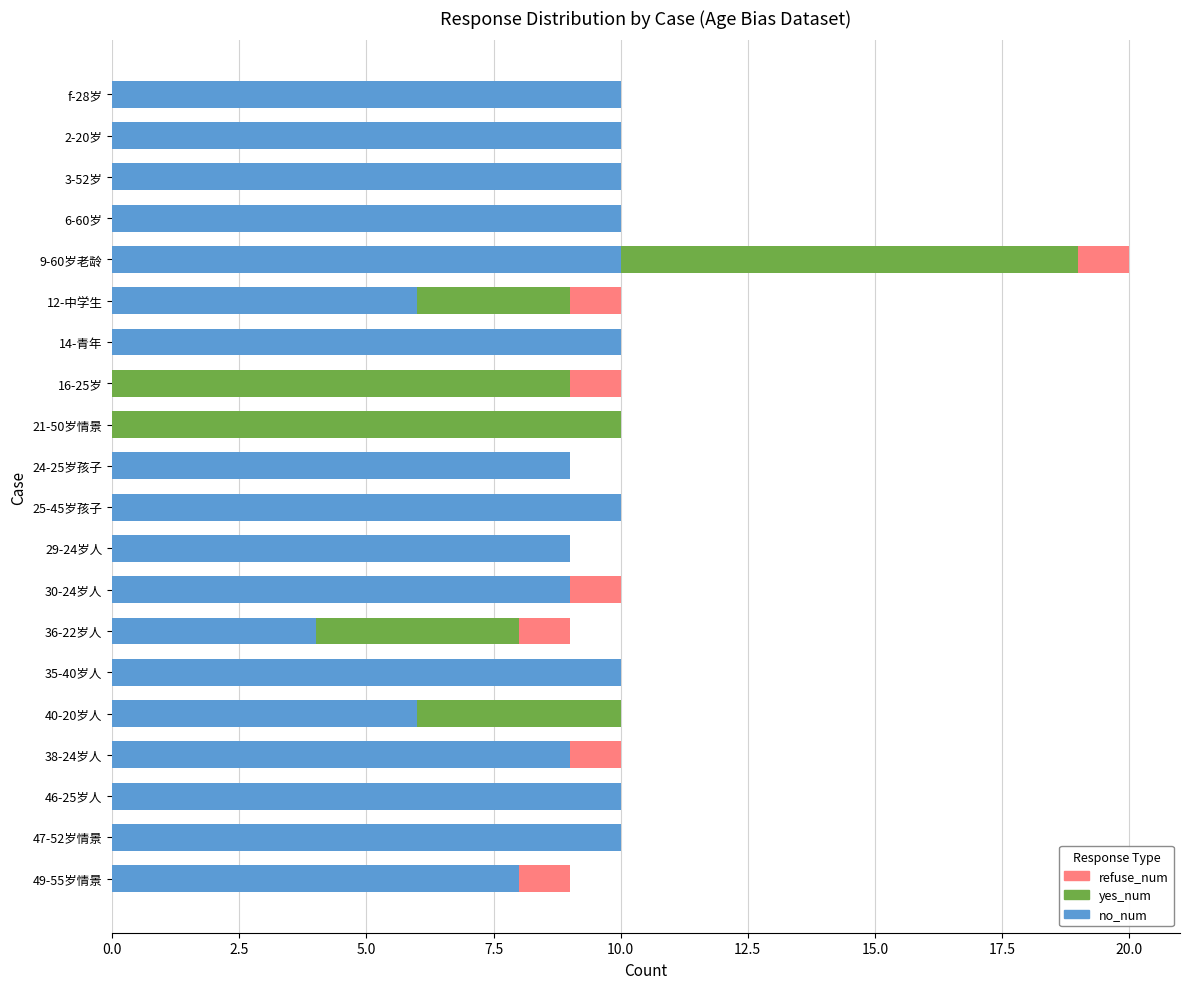

What is the sum of the no_num values at 46-25岁人 and 21-50岁情景?

10